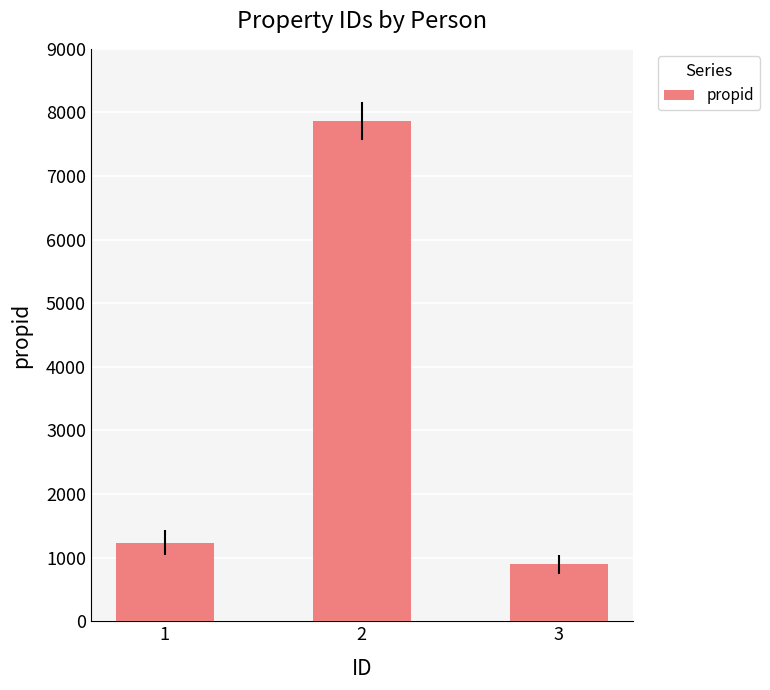

Read the value at 3, to the nearest 100.

900